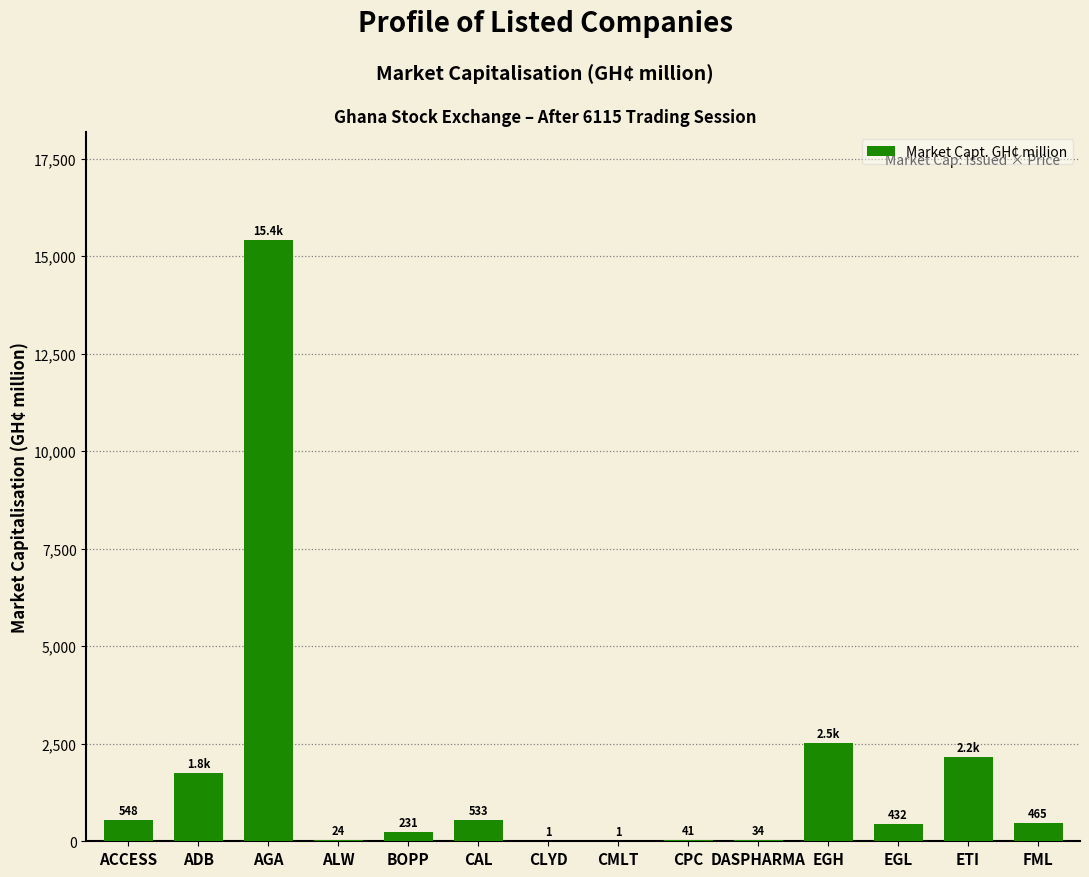

Between AGA and CPC, which is larger?

AGA